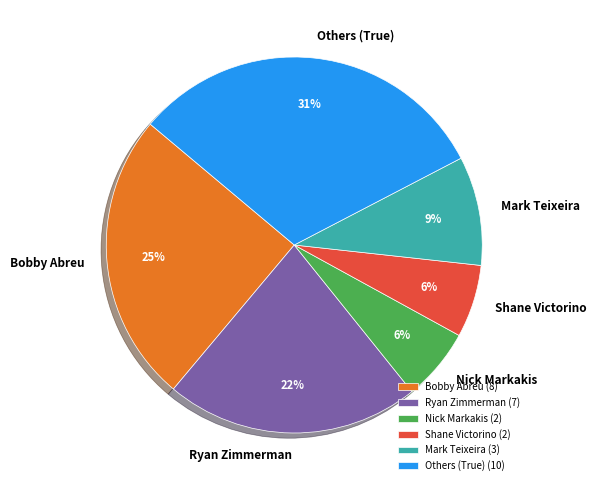

Which has a higher value, Bobby Abreu or Nick Markakis?

Bobby Abreu